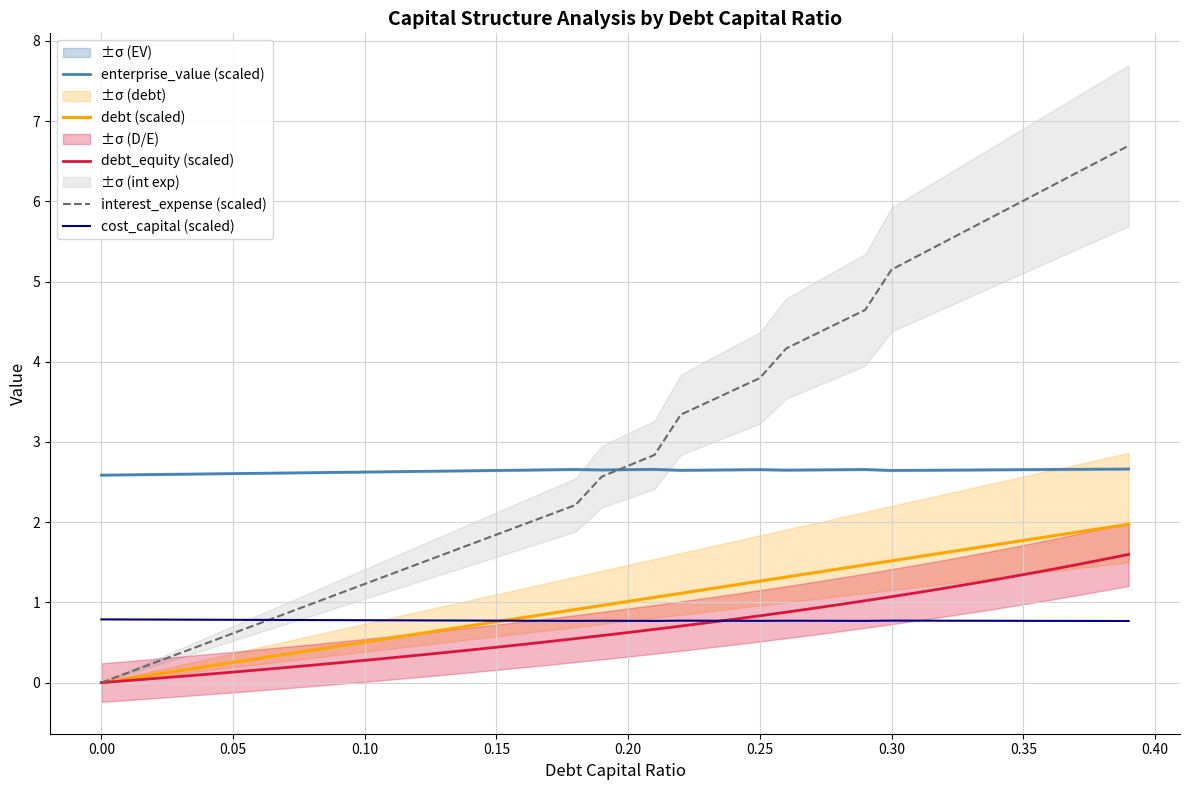

List the series in order of their peak value, highest first.

interest_expense (scaled), enterprise_value (scaled), debt (scaled), debt_equity (scaled), cost_capital (scaled)